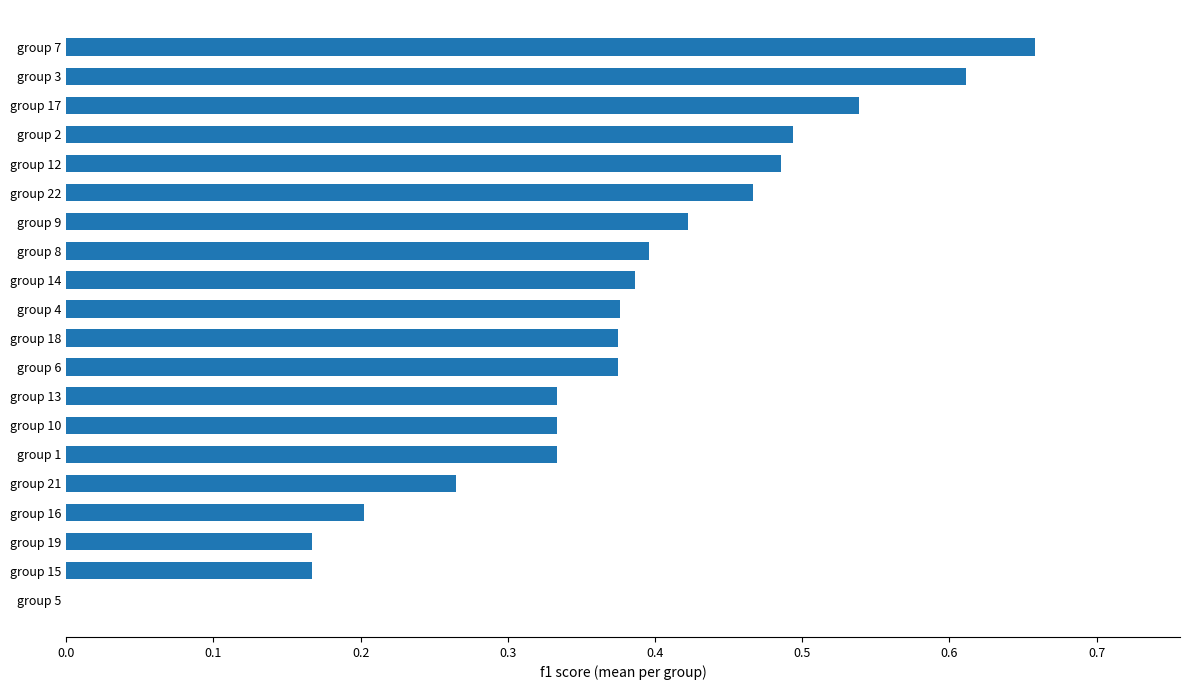

What is the sum of all values?

7.4